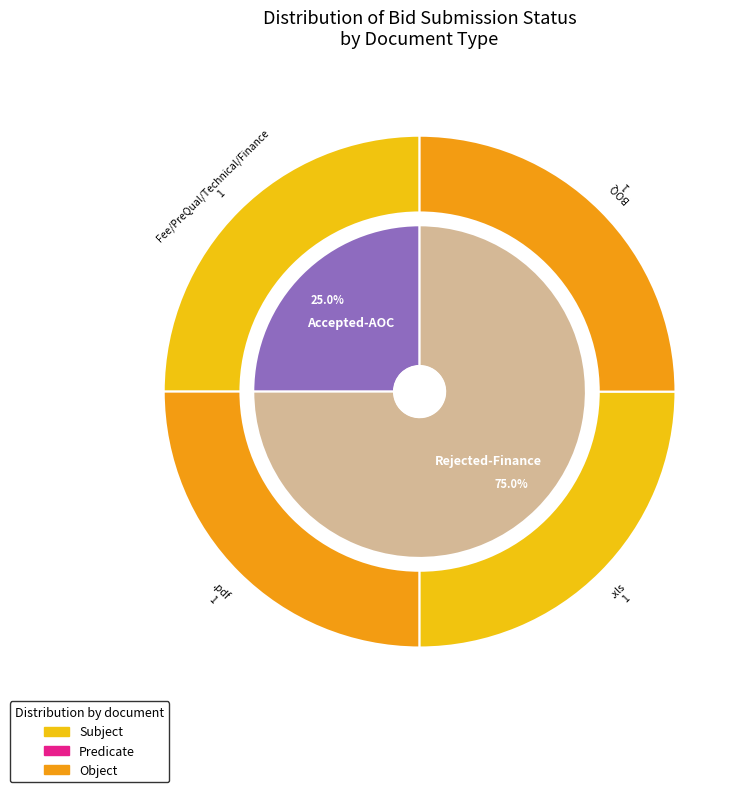

What percentage is NOT represented by BOQ?

75.0%